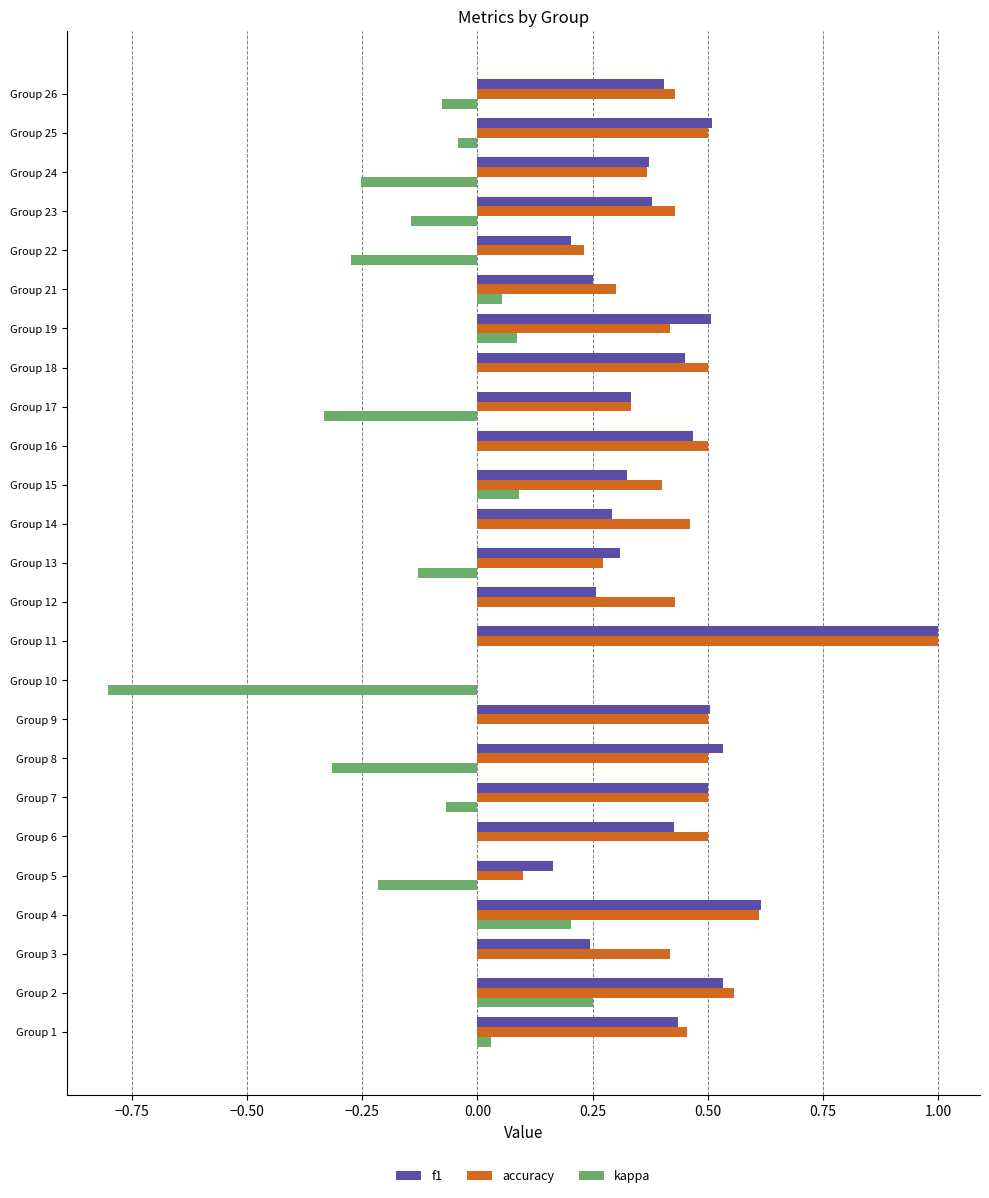

What are all the series names shown in the legend?

f1, accuracy, kappa